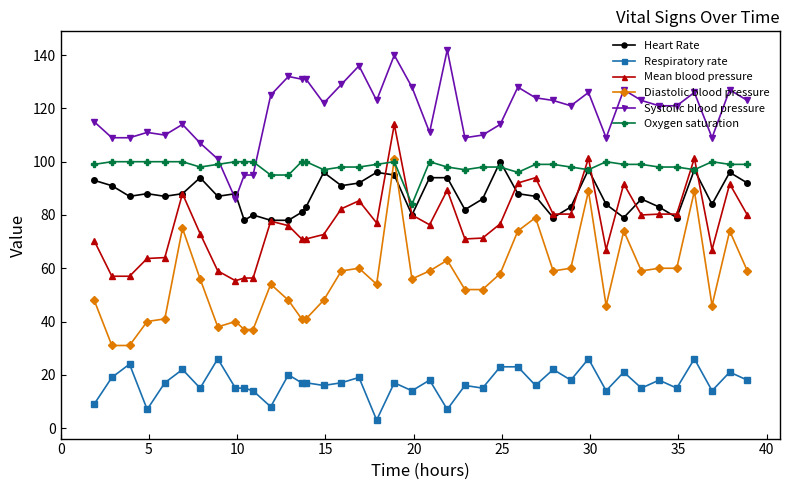

True or false: Oxygen saturation has more than 0 interior local peaks.

True